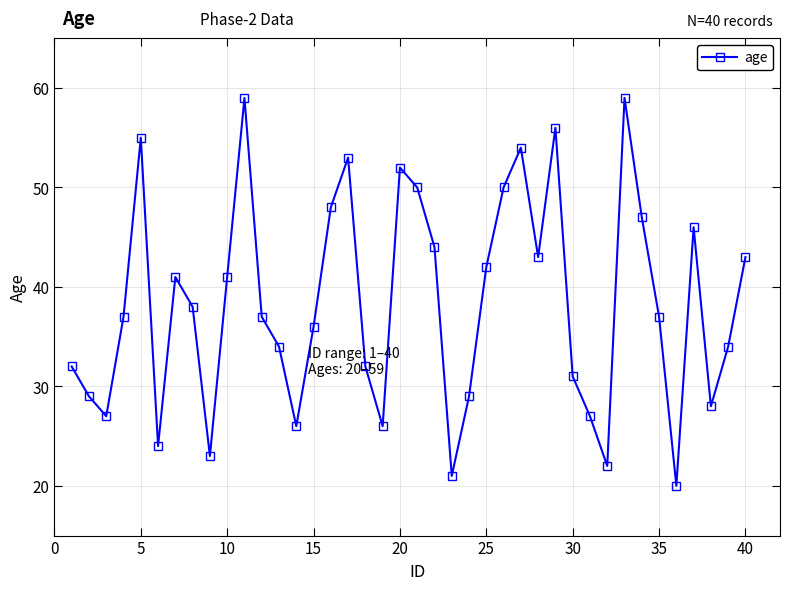

How many points are lower than both their immediate neighbors (excluding endpoints)?

10